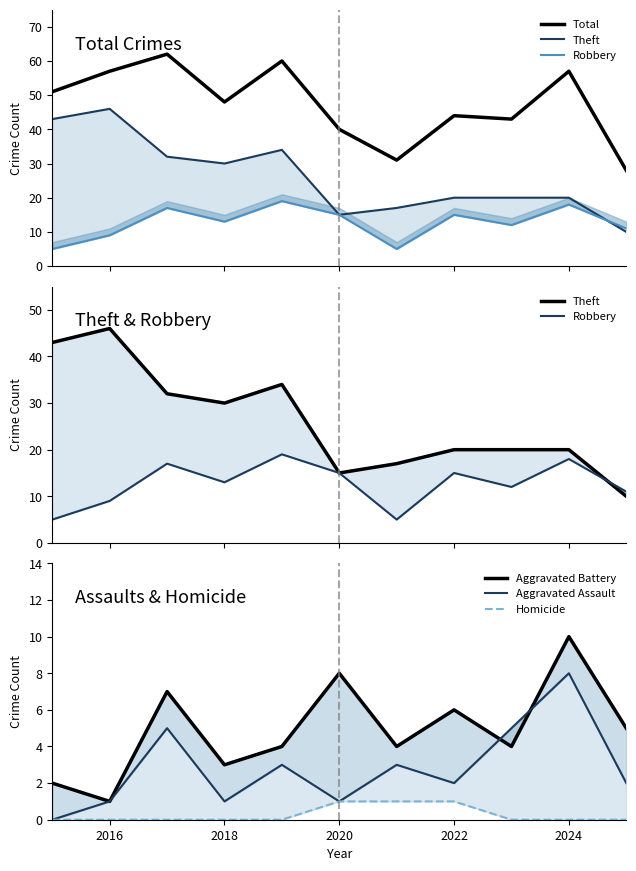

What are all the series names shown in the legend?

Total, Theft, Robbery, Aggravated Battery, Aggravated Assault, Homicide